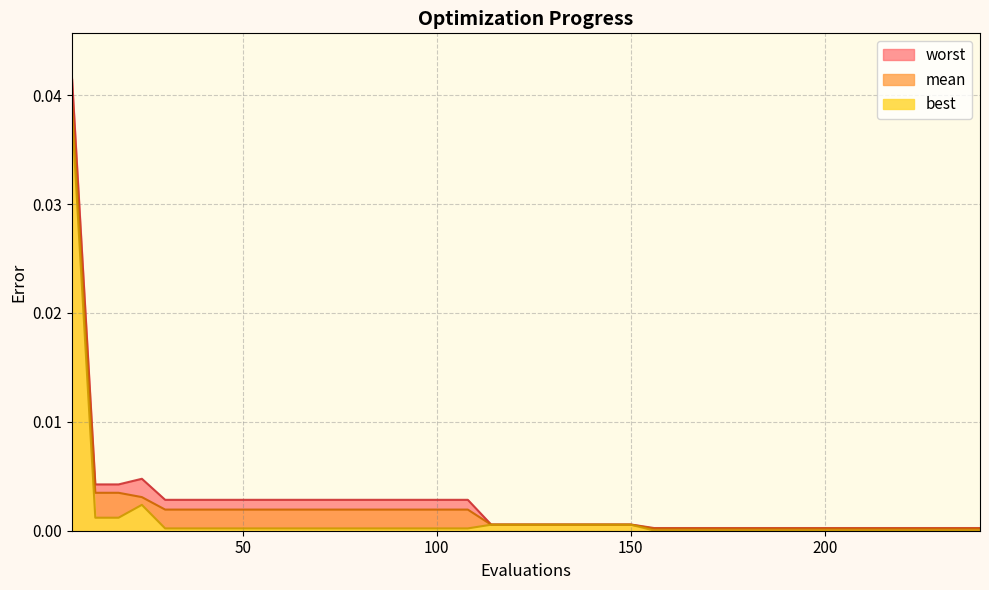

The mean series shows 0.0 at 126. True or false?

False